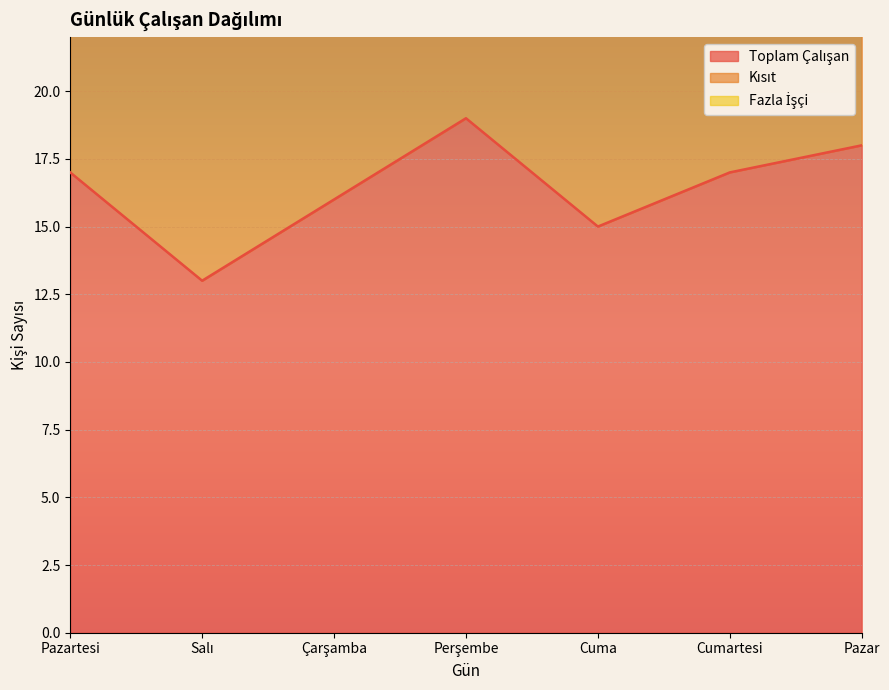

What is the difference between the second highest and second lowest values in the Kısıt series?

4